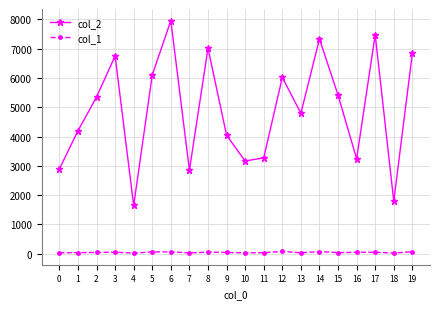

Which series has the largest total across all categories?

col_2